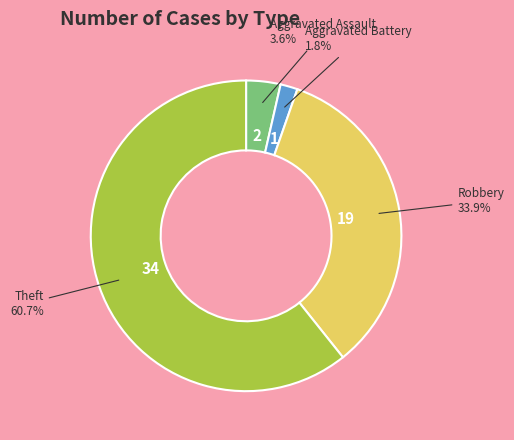

Which slice is the smallest?

Aggravated Battery